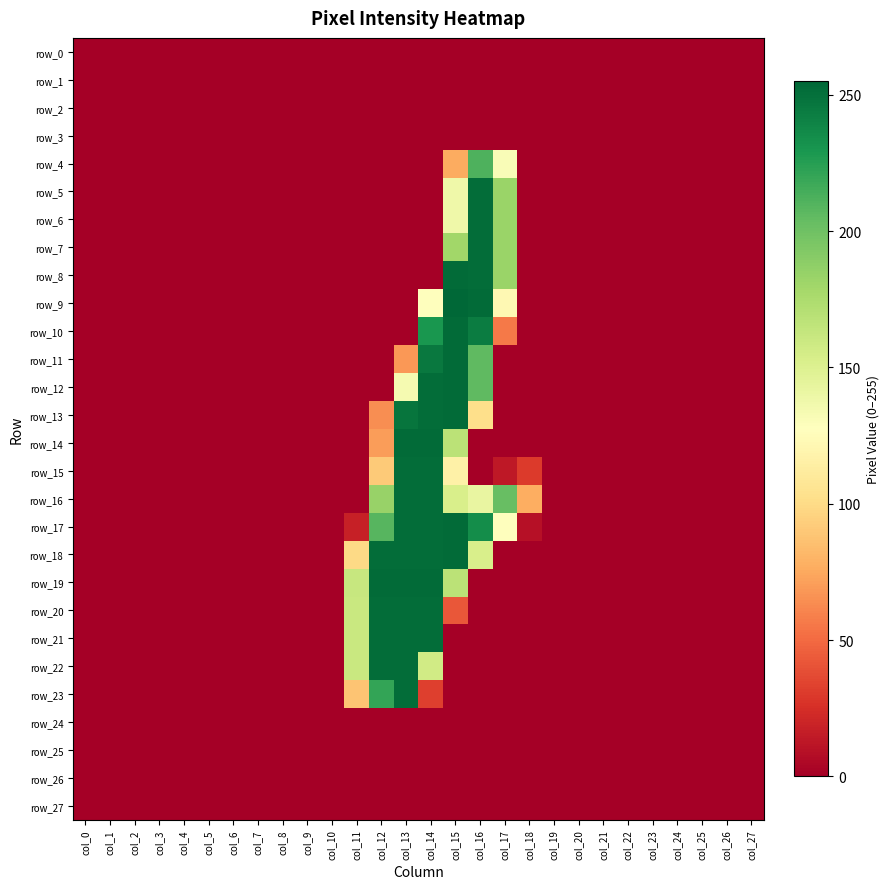

What is the greatest value displayed?

255